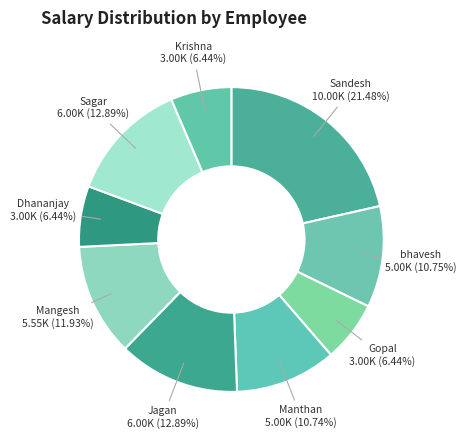

Combined, do Krishna and Sagar account for over 50%?

No